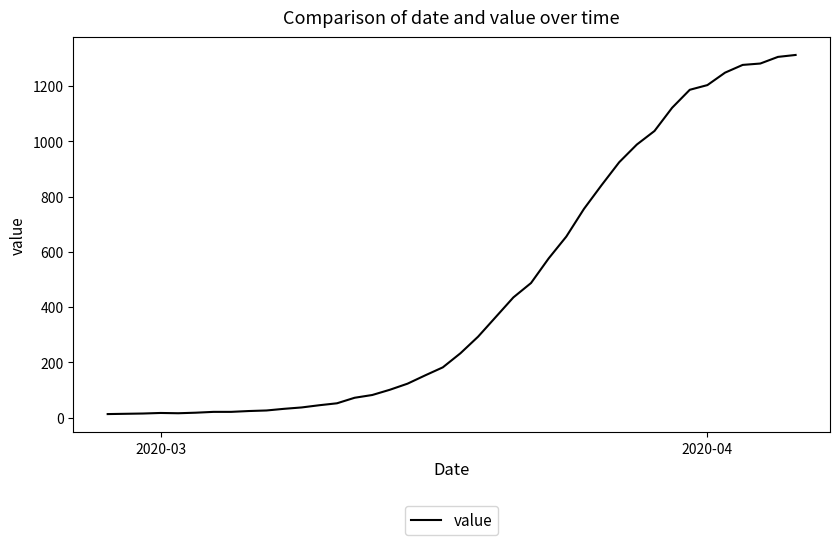

What is the difference between the maximum and minimum values?

1299